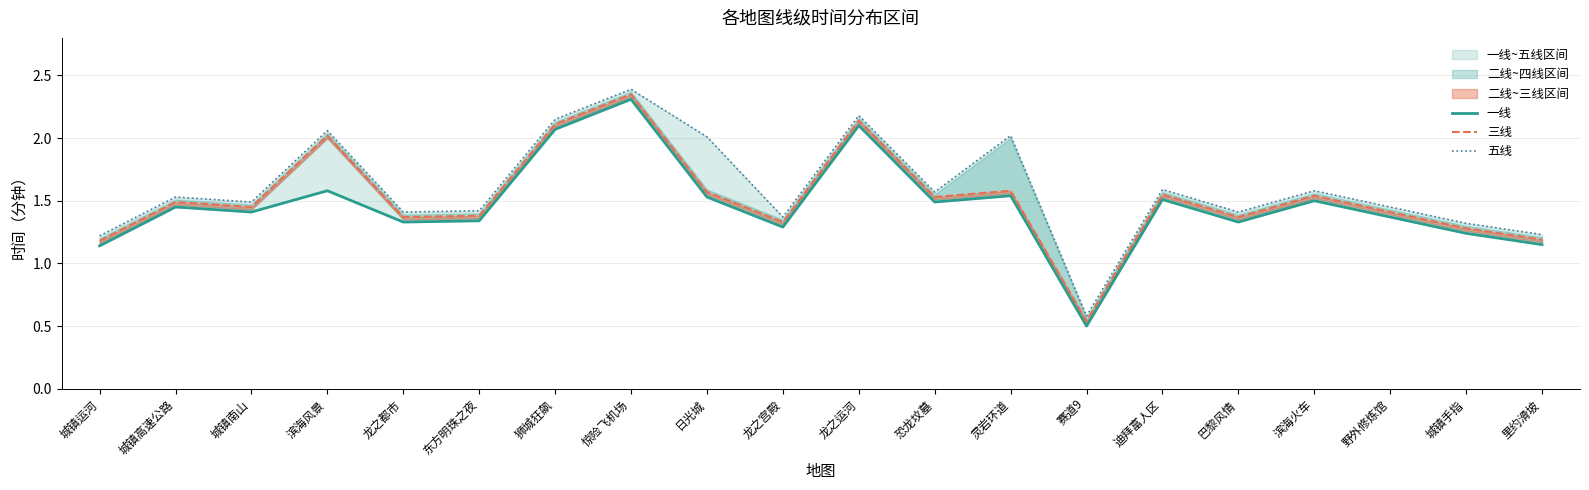

Reading left to right, list all the values displayed in this chart.

一线: 城镇运河=1.1	城镇高速公路=1.4	城镇南山=1.4	滨海风景=1.6	龙之都市=1.3	东方明珠之夜=1.3	狮城狂飙=2.1	惊险飞机场=2.3	日光城=1.5	龙之宫殿=1.3	龙之运河=2.1	恐龙坟墓=1.5	灵岩环道=1.5	赛道9=0.5	迪拜富人区=1.5	巴黎风情=1.3	滨海火车=1.5	野外修炼馆=1.4	城镇手指=1.2	里约滑坡=1.1
三线: 城镇运河=1.2	城镇高速公路=1.5	城镇南山=1.4	滨海风景=2.0	龙之都市=1.4	东方明珠之夜=1.4	狮城狂飙=2.1	惊险飞机场=2.4	日光城=1.6	龙之宫殿=1.3	龙之运河=2.1	恐龙坟墓=1.5	灵岩环道=1.6	赛道9=0.5	迪拜富人区=1.6	巴黎风情=1.4	滨海火车=1.5	野外修炼馆=1.4	城镇手指=1.3	里约滑坡=1.2
五线: 城镇运河=1.2	城镇高速公路=1.5	城镇南山=1.5	滨海风景=2.1	龙之都市=1.4	东方明珠之夜=1.4	狮城狂飙=2.1	惊险飞机场=2.4	日光城=2.0	龙之宫殿=1.4	龙之运河=2.2	恐龙坟墓=1.6	灵岩环道=2.0	赛道9=0.6	迪拜富人区=1.6	巴黎风情=1.4	滨海火车=1.6	野外修炼馆=1.4	城镇手指=1.3	里约滑坡=1.2